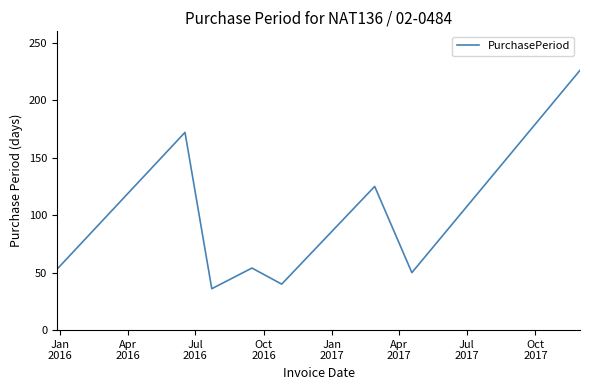

What is the smallest value displayed?

36